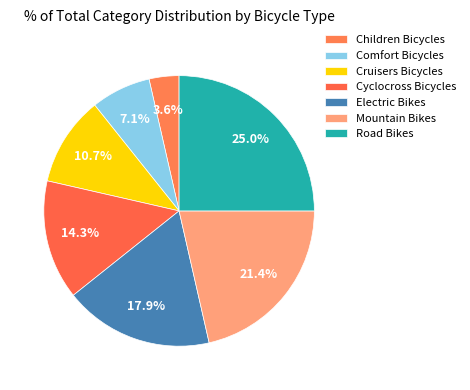

To the nearest percent, what is the difference between the Children Bicycles and Mountain Bikes slice percentages?

18%